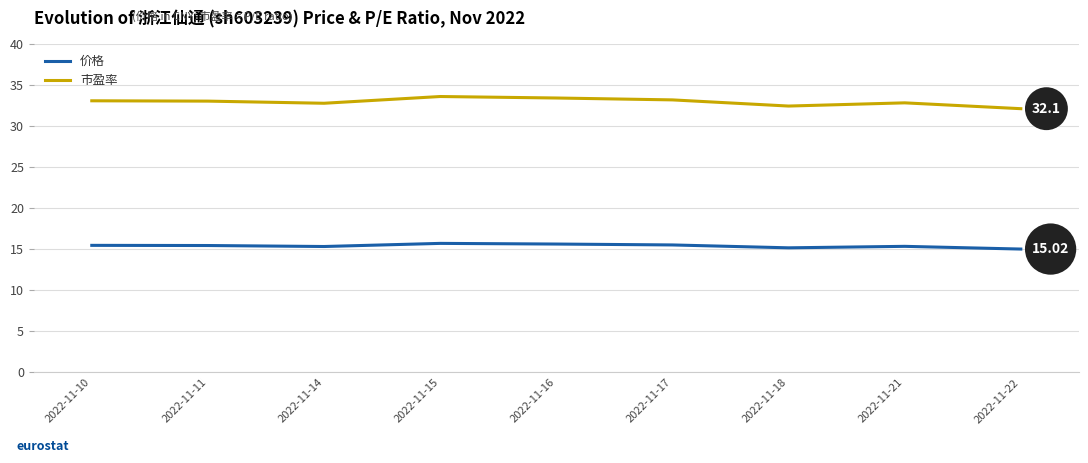

What are all the series names shown in the legend?

价格, 市盈率